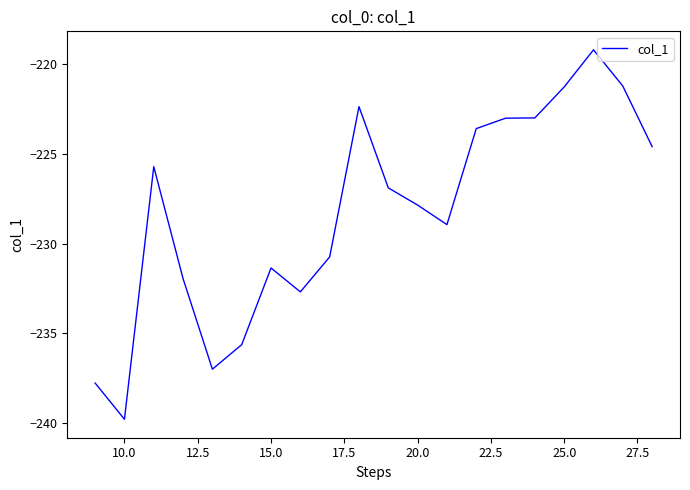

What is the difference between the maximum and minimum values?

20.6